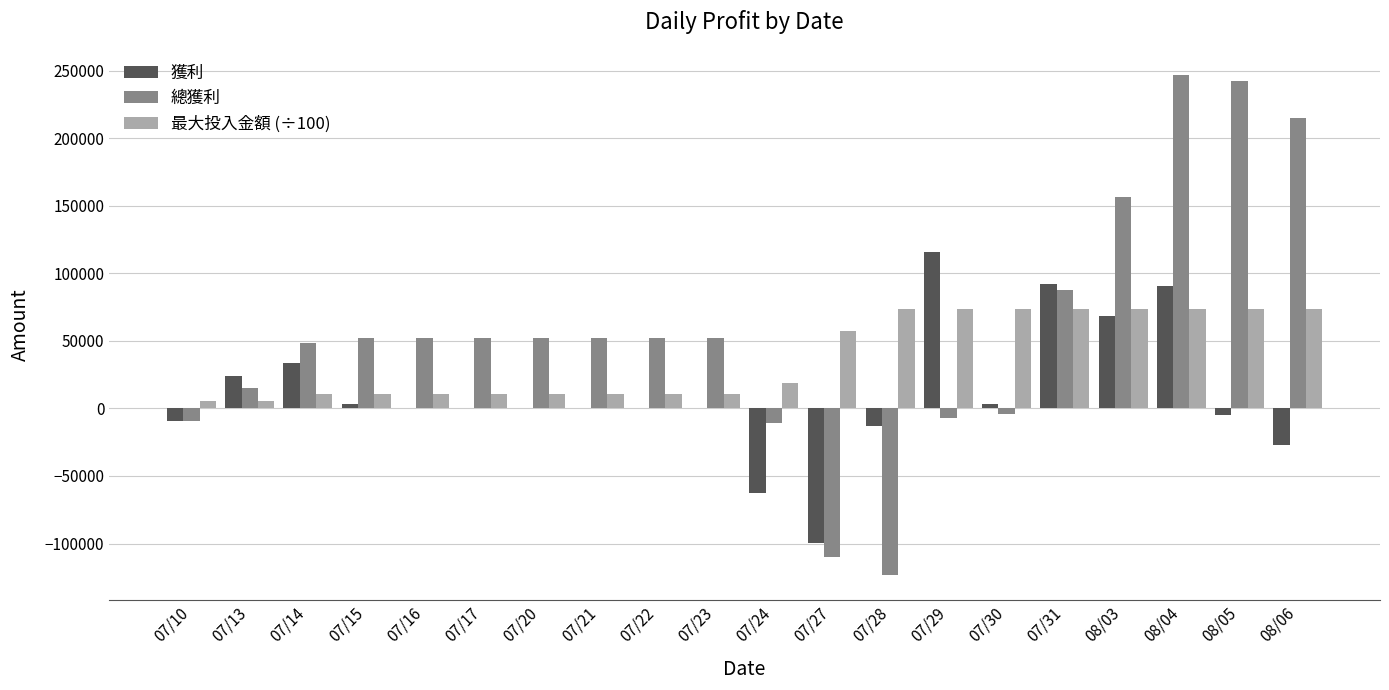

How many groups of bars are there?

20